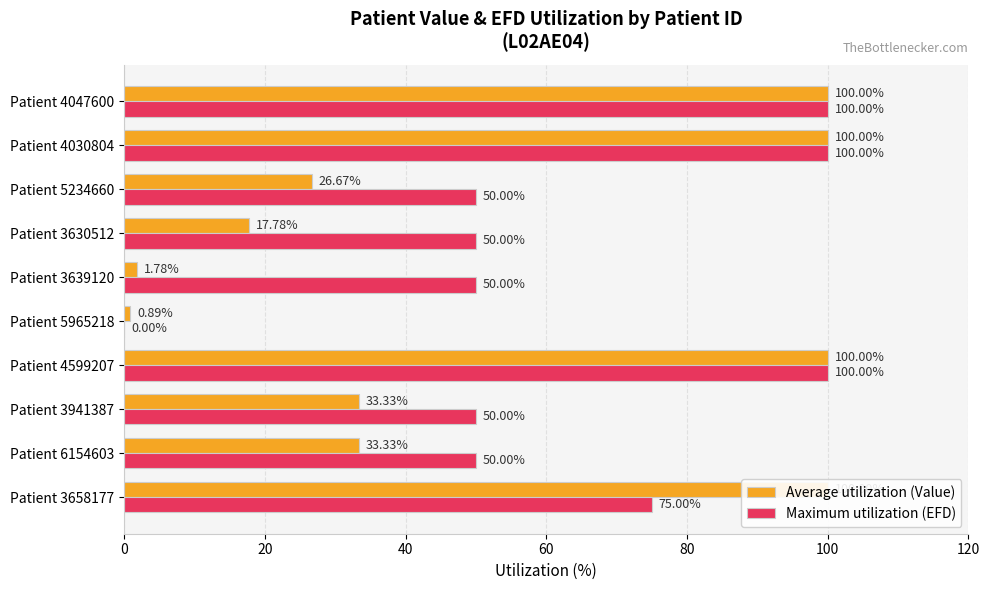

True or false: Maximum utilization (EFD) has a value of 75.0 at Patient 3658177.

True